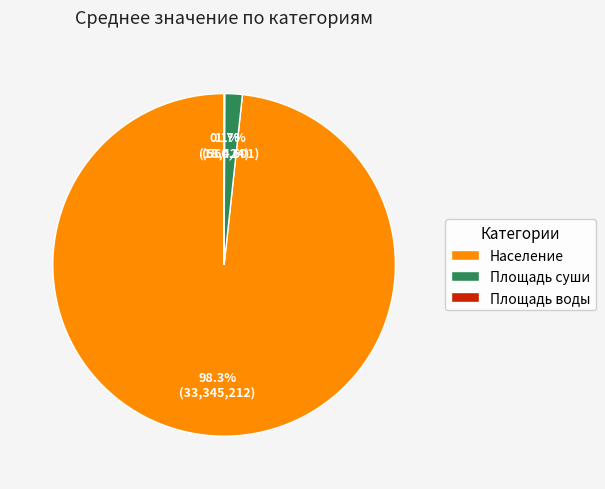

To the nearest percent, what is the average slice percentage?

33%